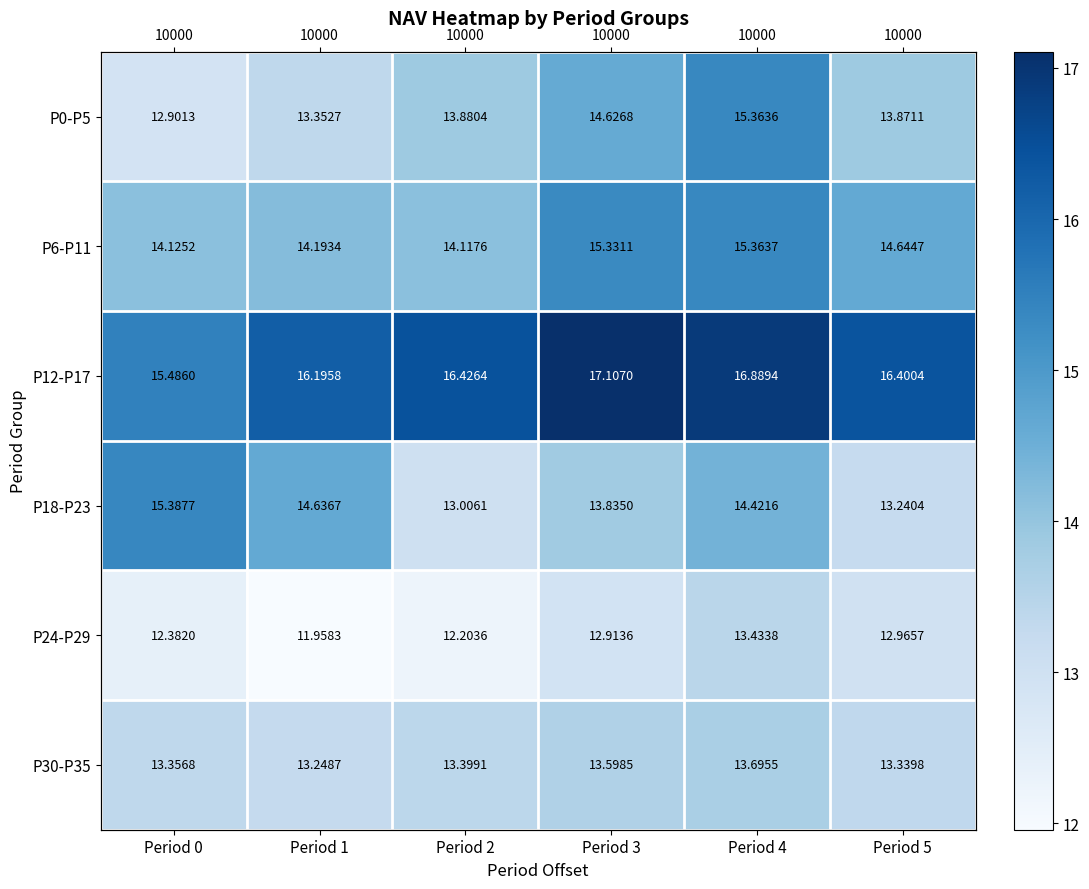

At how many categories does at least one series exceed 12?

6